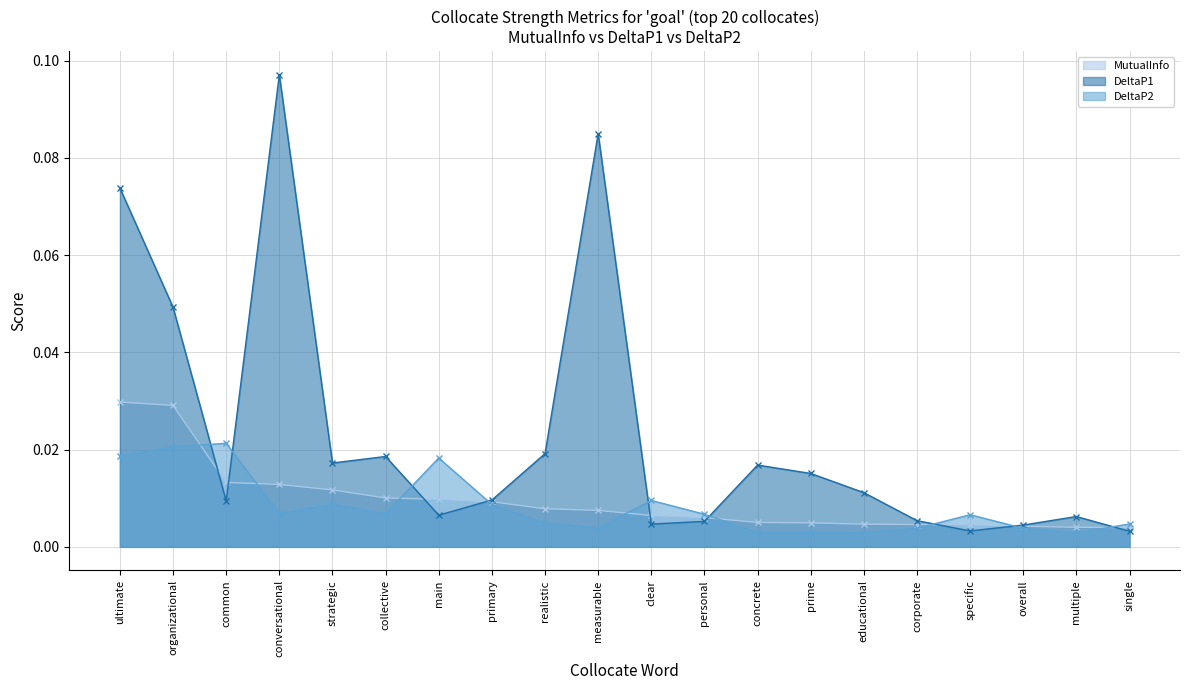

The value of MutualInfo at educational is 0.0. True or false?

True